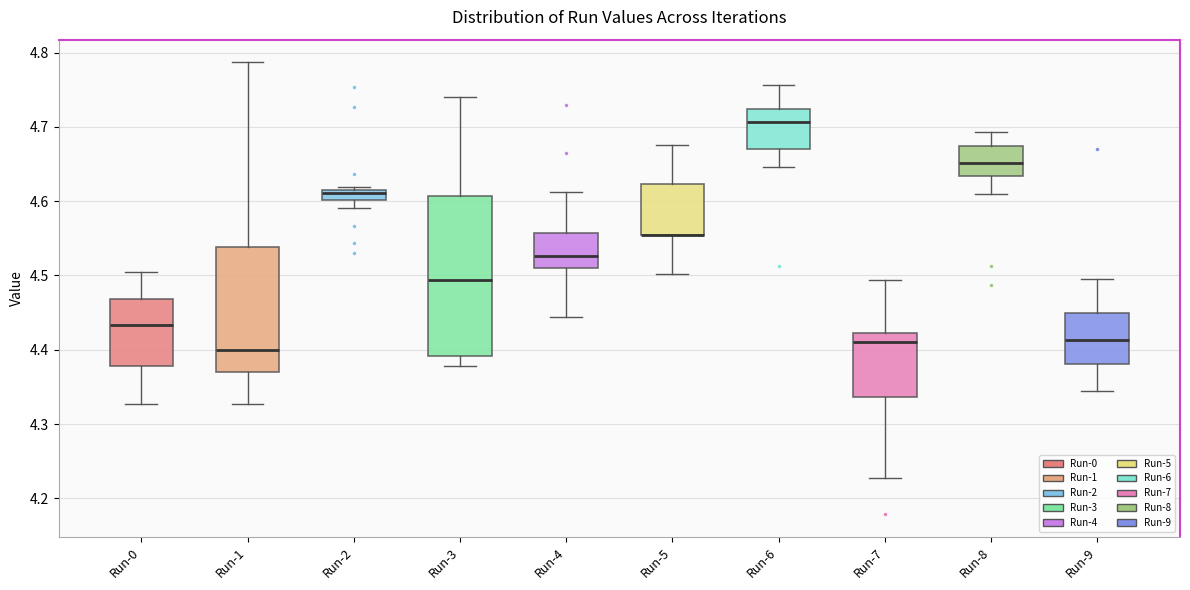

Comparing the boxes themselves (not the whiskers), which one is the tallest?

Run-3